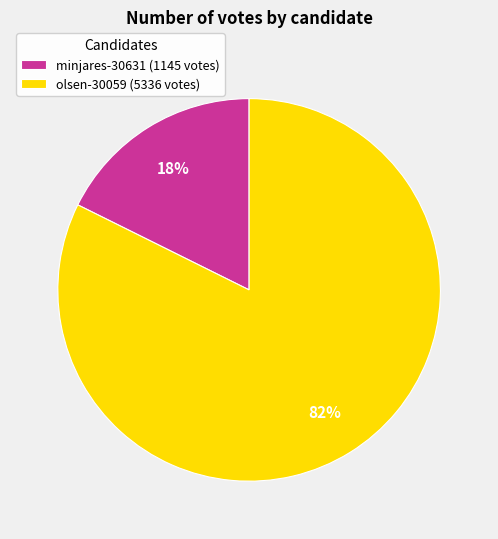

What is the smallest slice in the pie chart?

minjares-30631